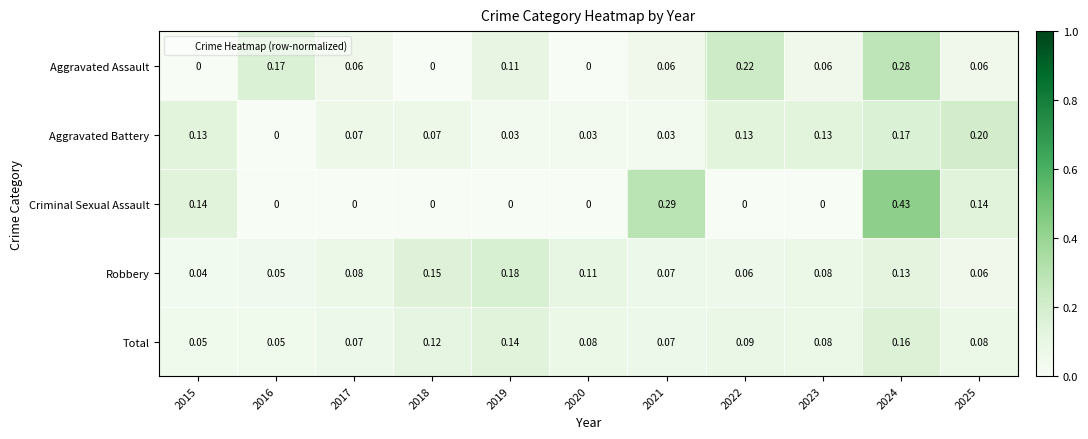

Which series has the largest total across all categories?

Aggravated Assault